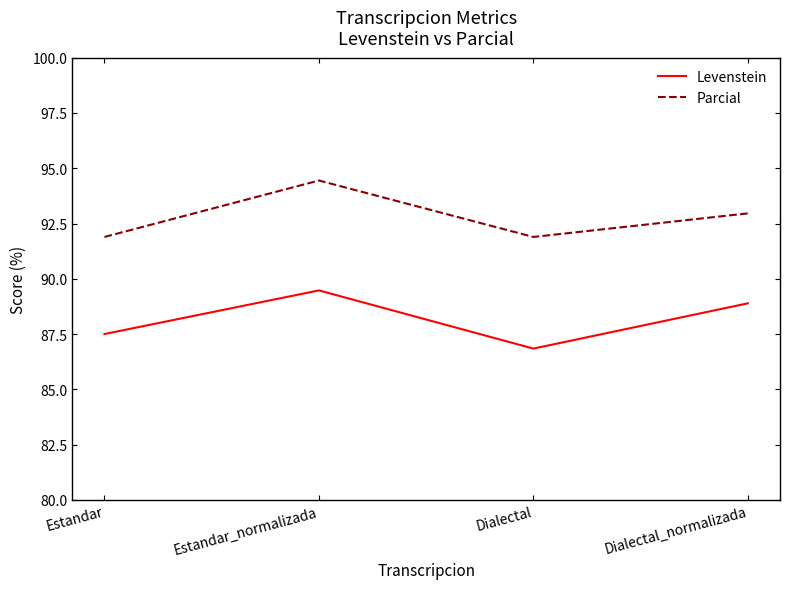

The Parcial series shows 146.2 at Dialectal. True or false?

False